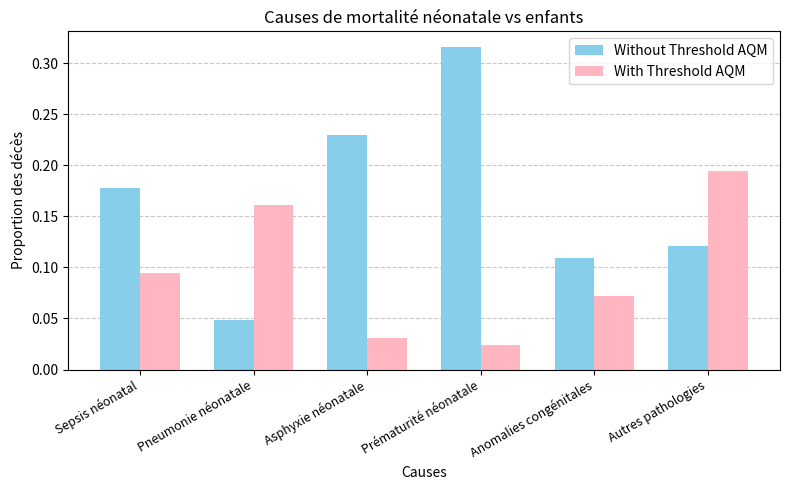

How many series are shown in this chart?

2